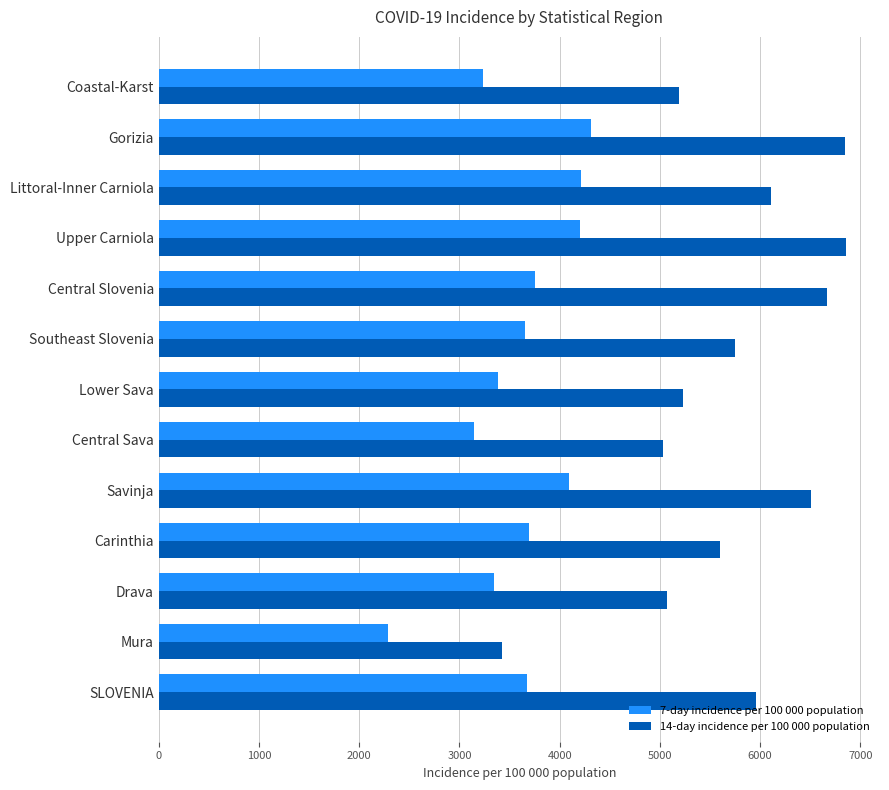

What is the sum of all 14-day incidence per 100 000 population values?

74234.7